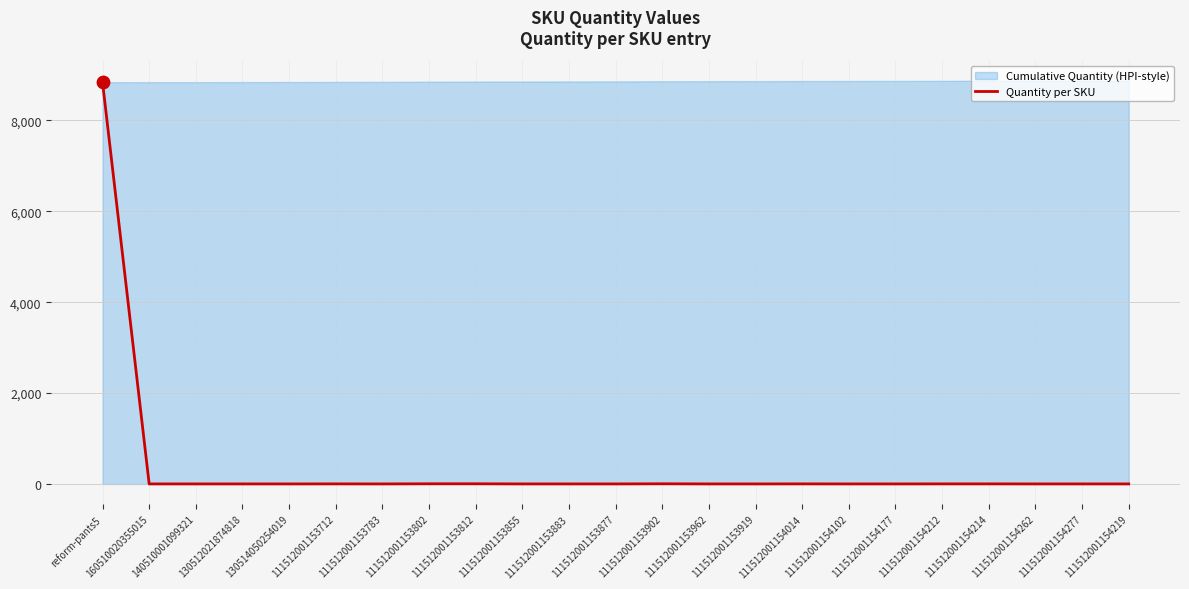

Between 111512001153883 and 111512001154212, which is larger?

111512001154212